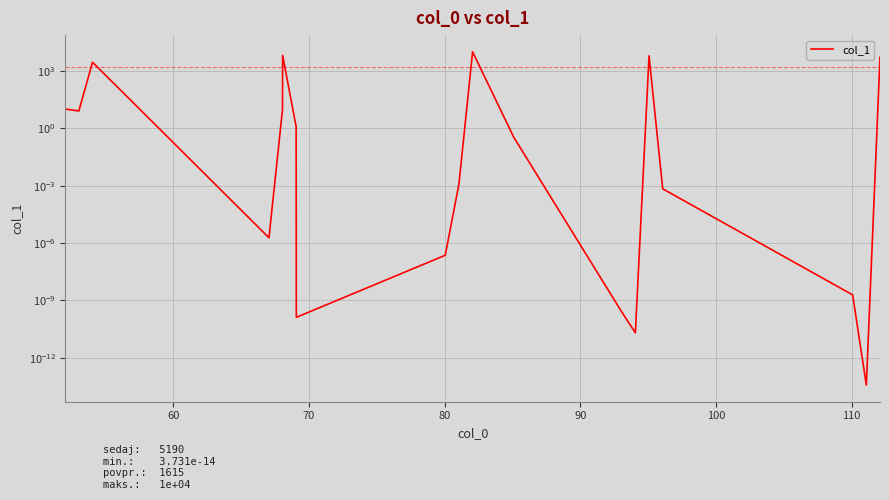

Reading left to right, extract all data points from this chart.

10.1	8.0	2832.4	0.0	9.3	6493.4	1.2	0.0	0.0	0.0	10000.0	0.3	0.0	0.0	6144.7	0.0	0.0	0.0	5190.1